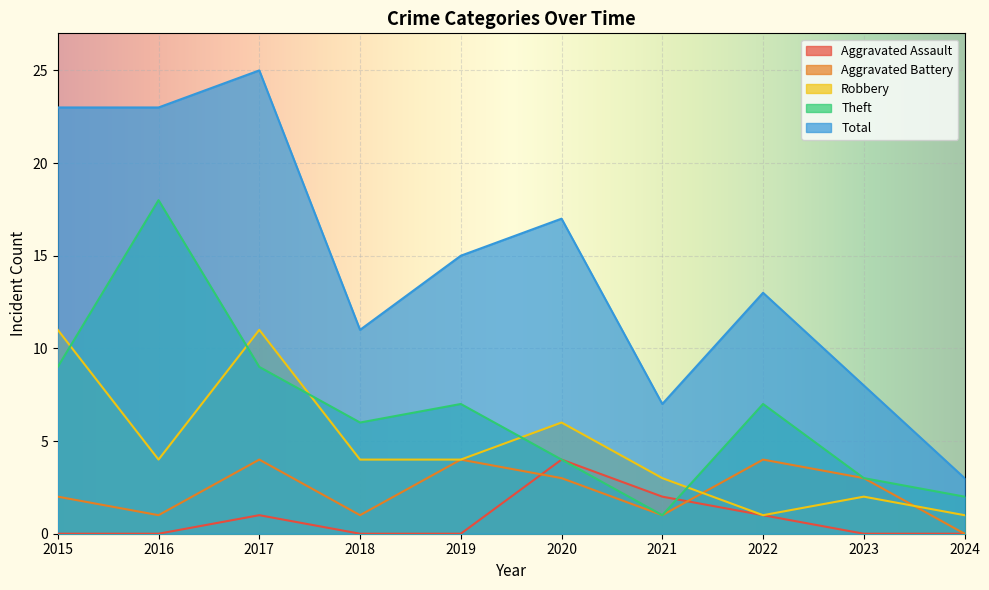

How many values in the Theft series are below 7?

5